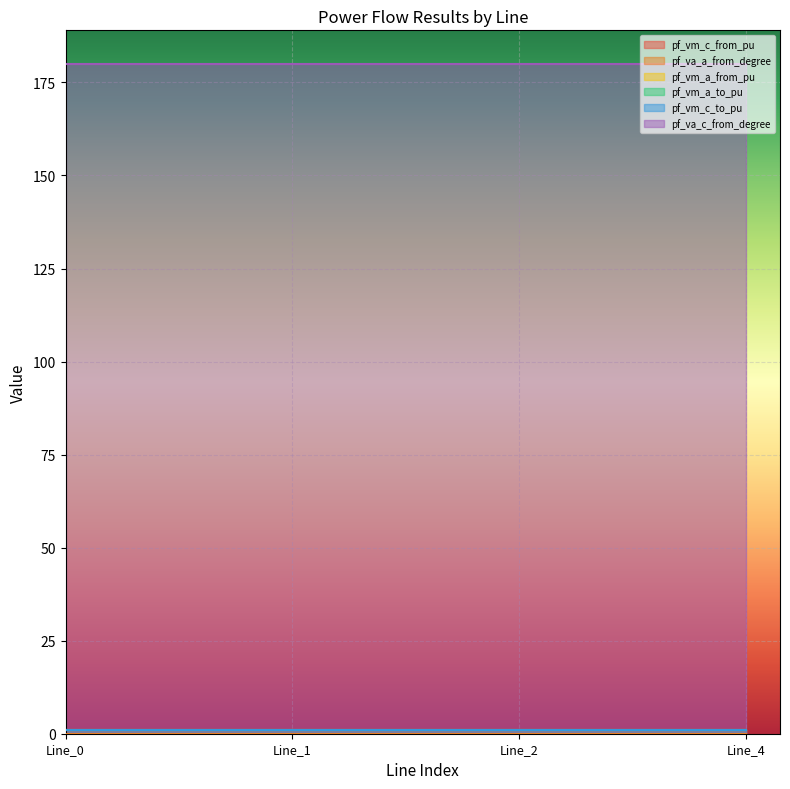

Where do pf_vm_c_to_pu and pf_vm_c_from_pu first cross each other?

Line_0 and Line_1